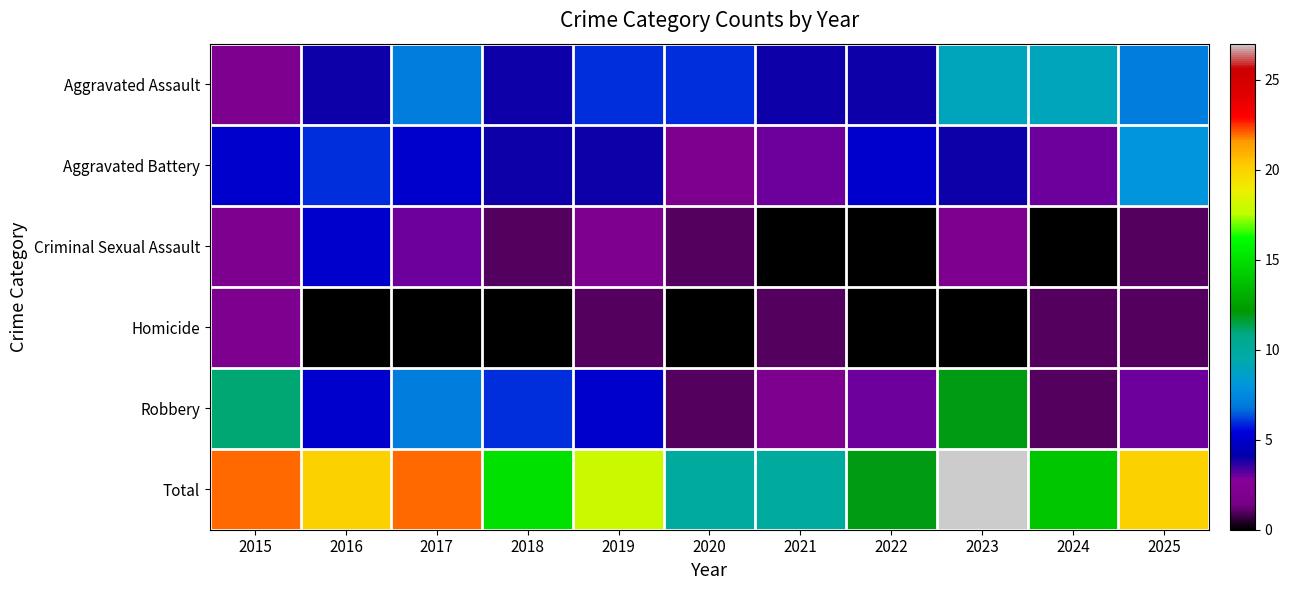

Which series changed the most between 2015 and 2016?

Robbery